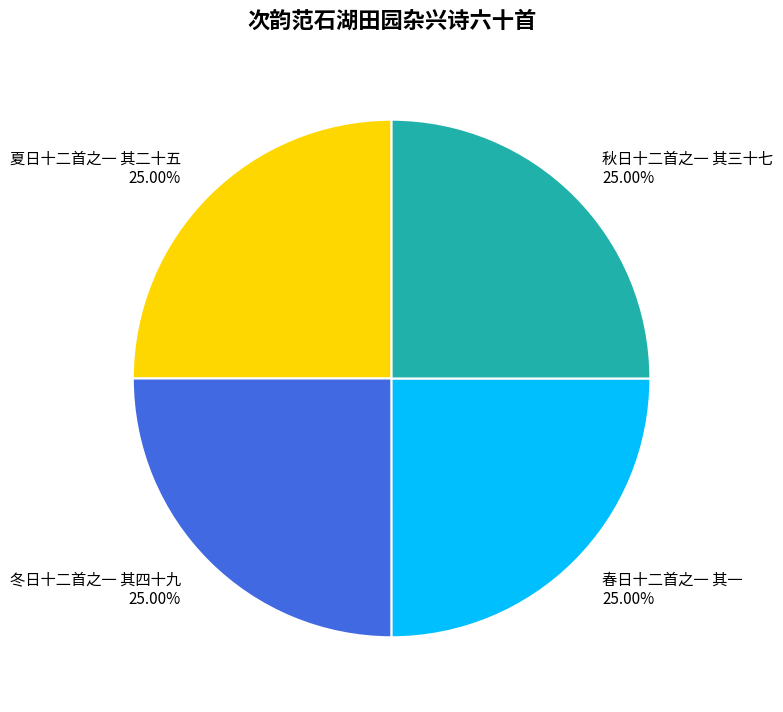

The 秋日十二首之一 其三十七 slice represents 33% of the pie. True or false?

False